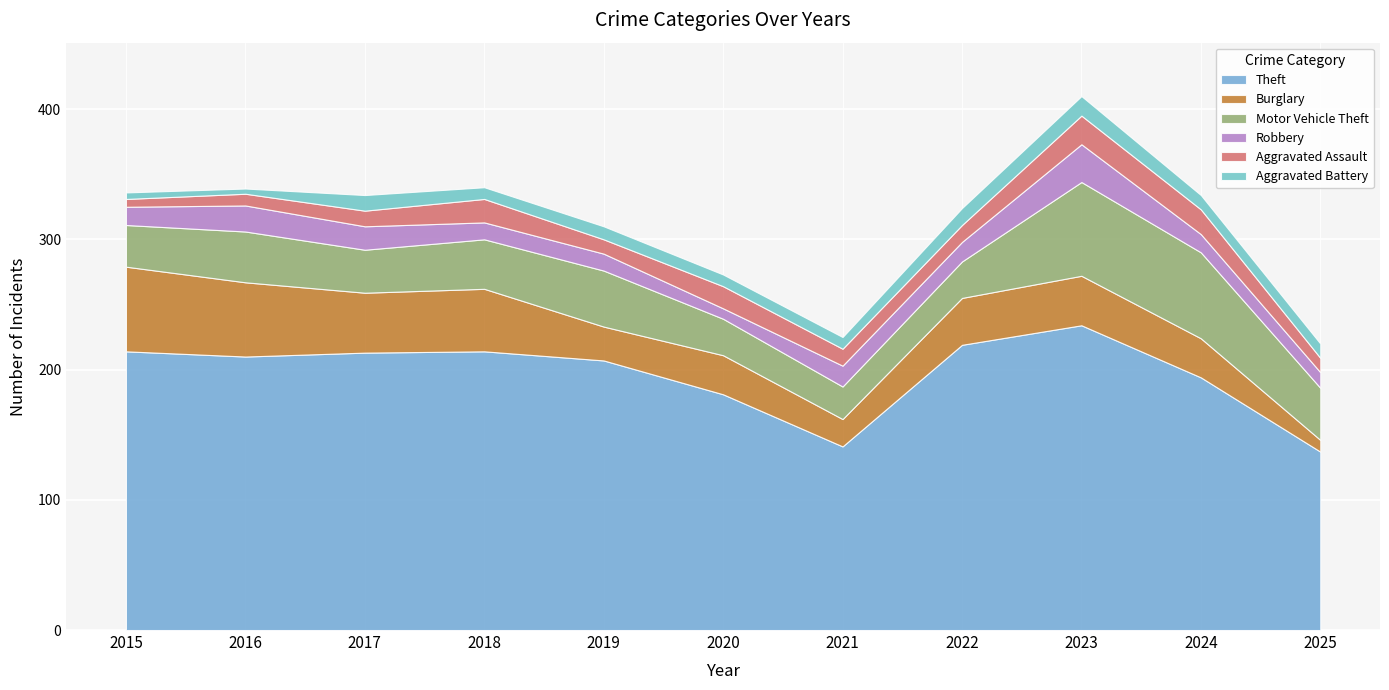

Where is Motor Vehicle Theft nearest to the value 48?

2019